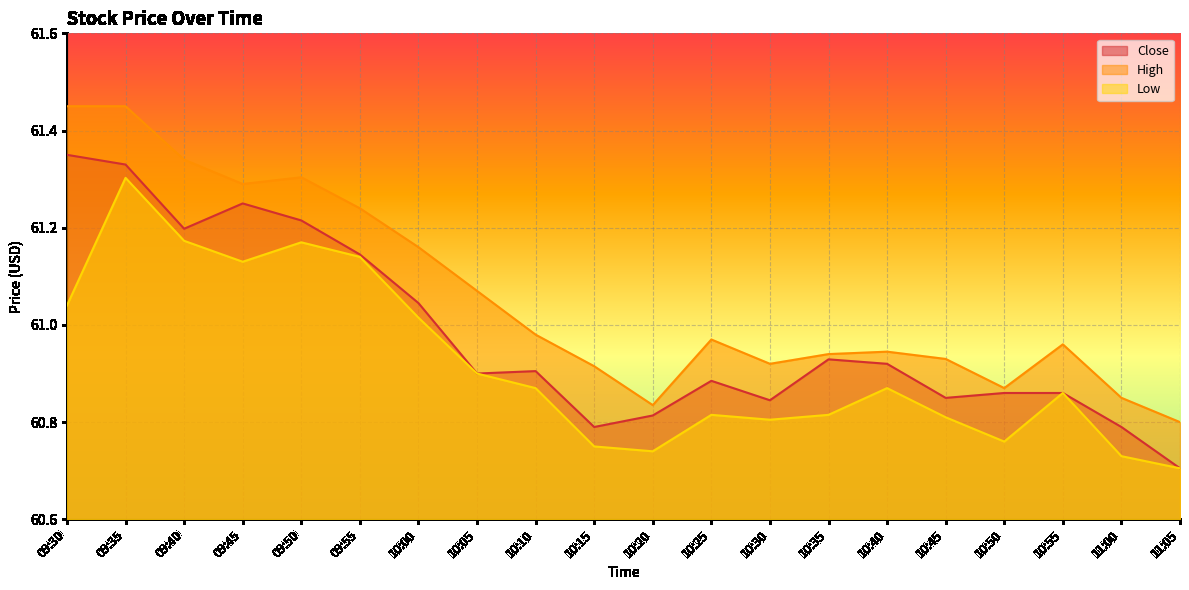

What is the maximum value for Close?

61.3